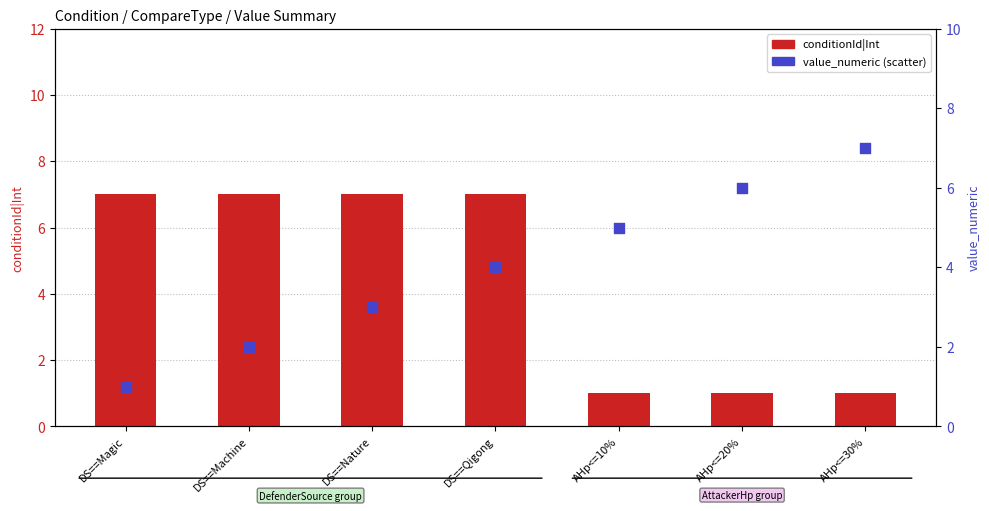

Which series has the largest total across all categories?

conditionId|Int